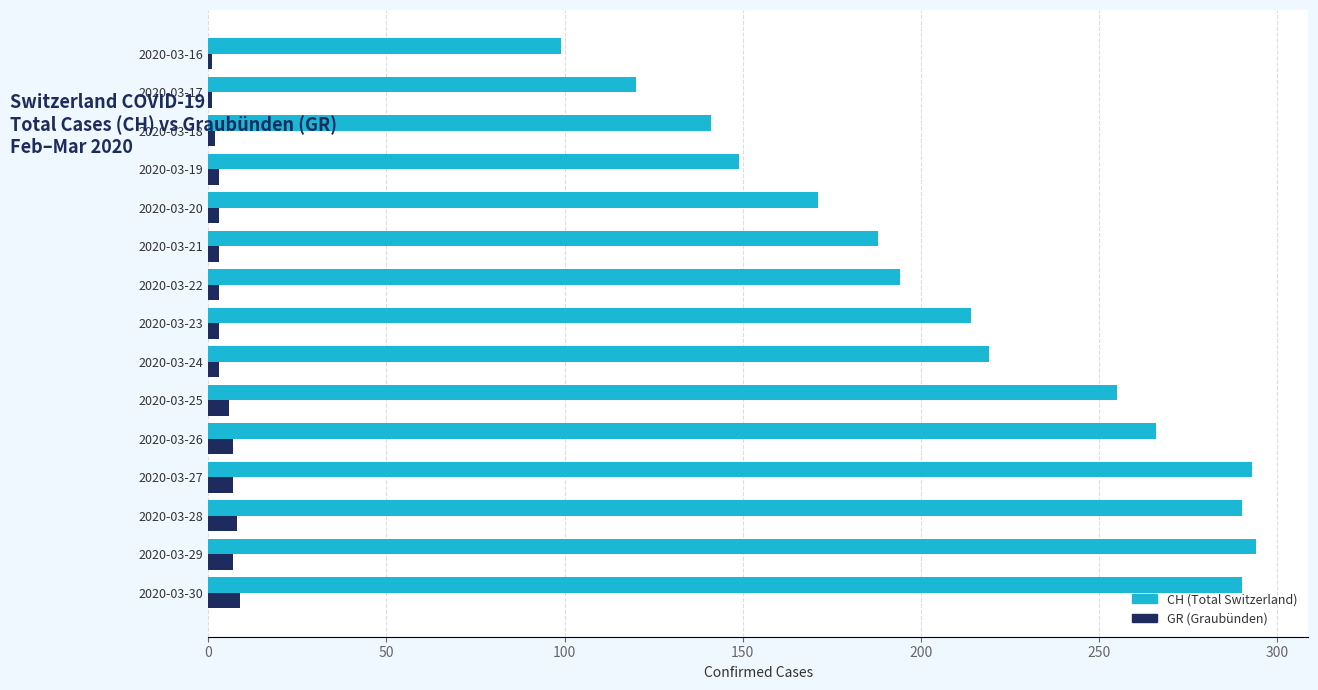

What is the minimum value shown in the chart?

1